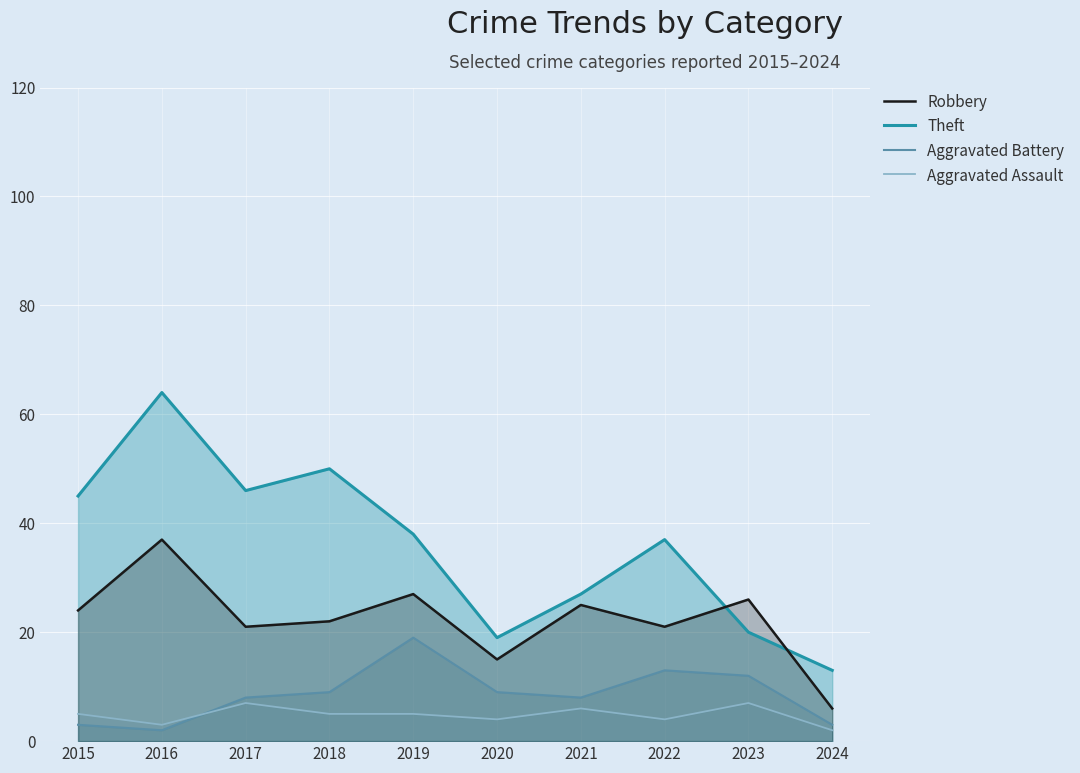

What is the total value across all series at 2016?

106